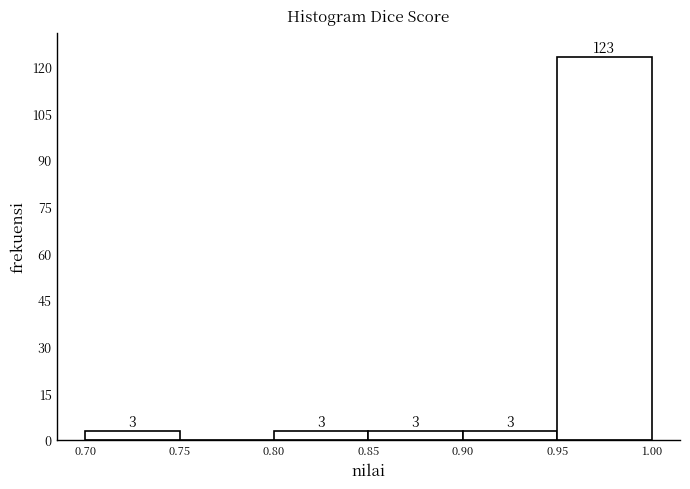

Which range on the x-axis has the tallest bar?

0.95 to 1.00